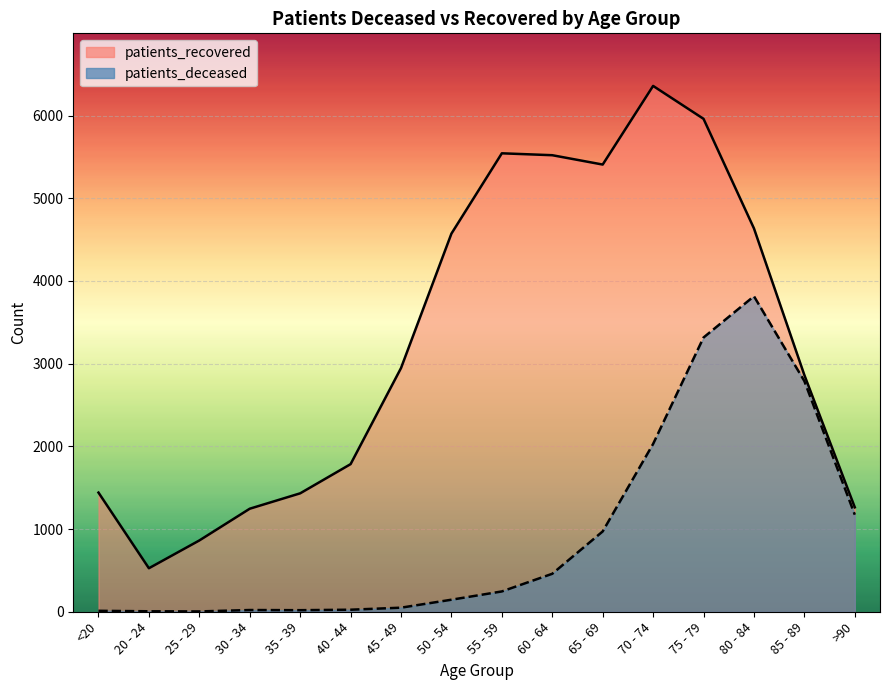

At which category does patients_deceased reach its first local valley?

25 - 29